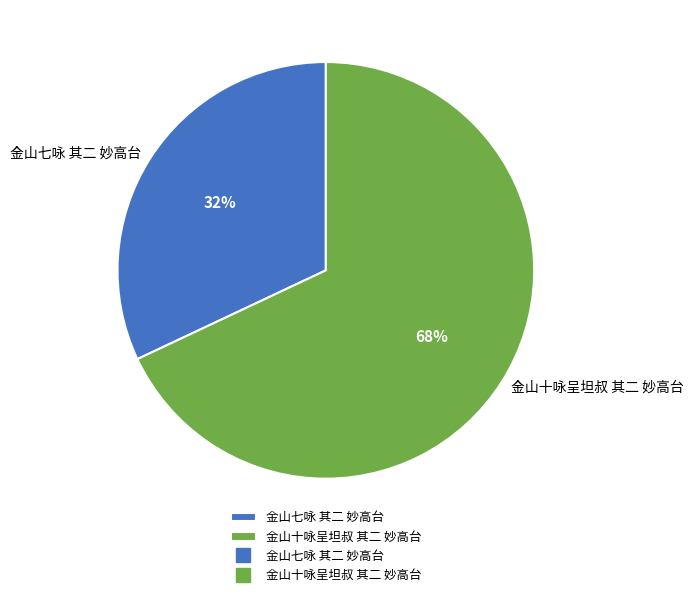

Rank the categories by value from highest to lowest.

金山十咏呈坦叔 其二 妙高台, 金山七咏 其二 妙高台